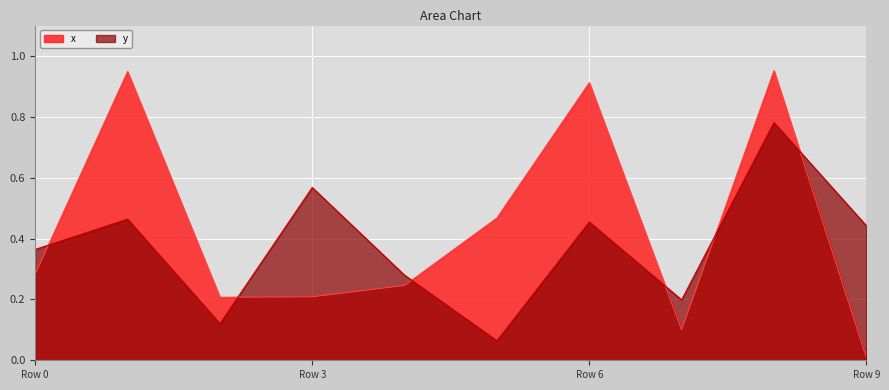

What is the spread (max minus min) of values at 8?

0.2